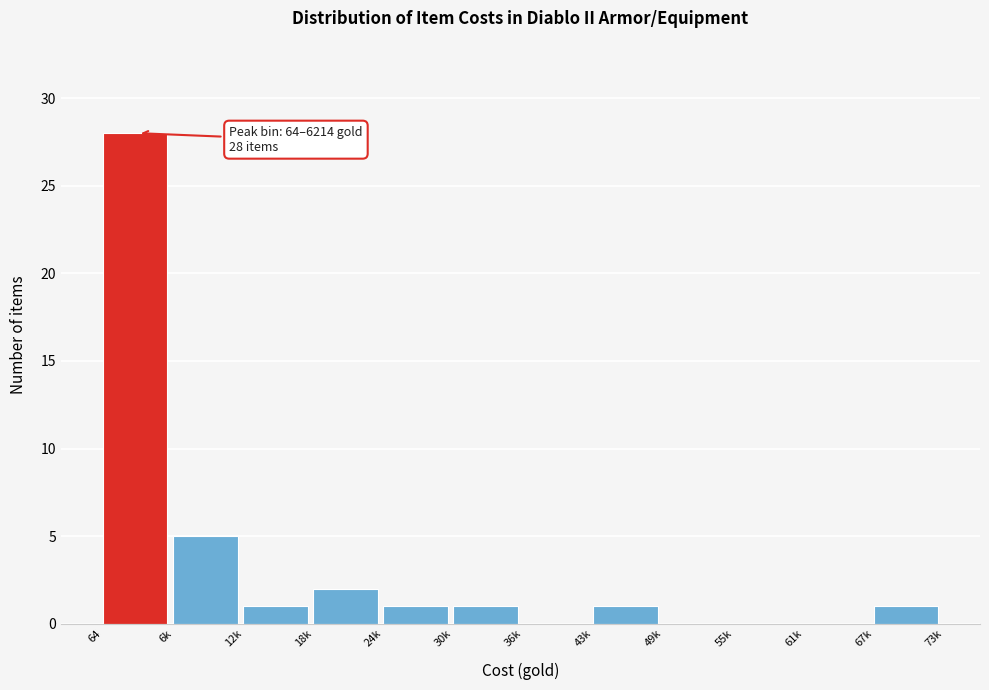

Reading left to right, transcribe all the data shown in this chart.

64=28	6k=5	12k=1	18k=2	24k=1	30k=1	36k=0	43k=1	49k=0	55k=0	61k=0	67k=1